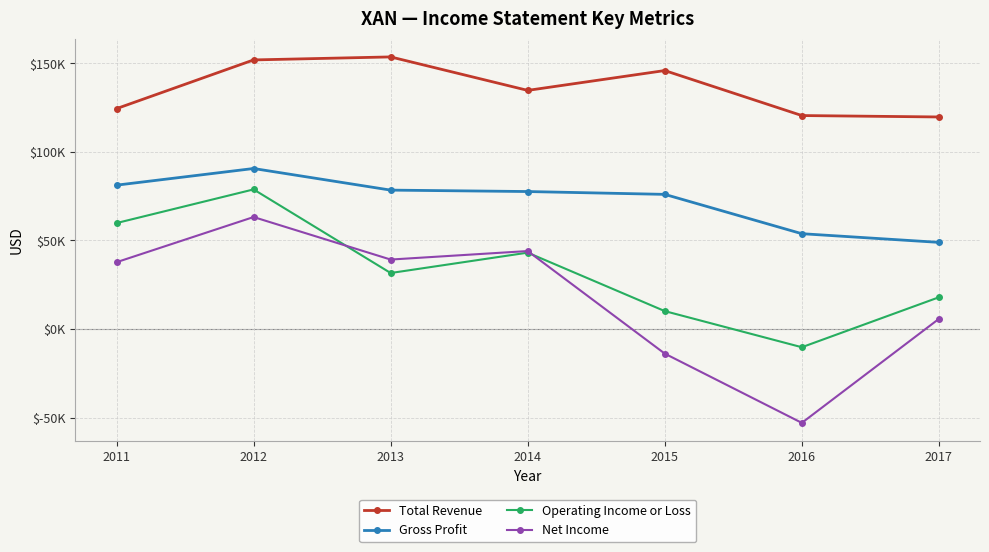

Which has a higher value, 2015 or 2017?

2015